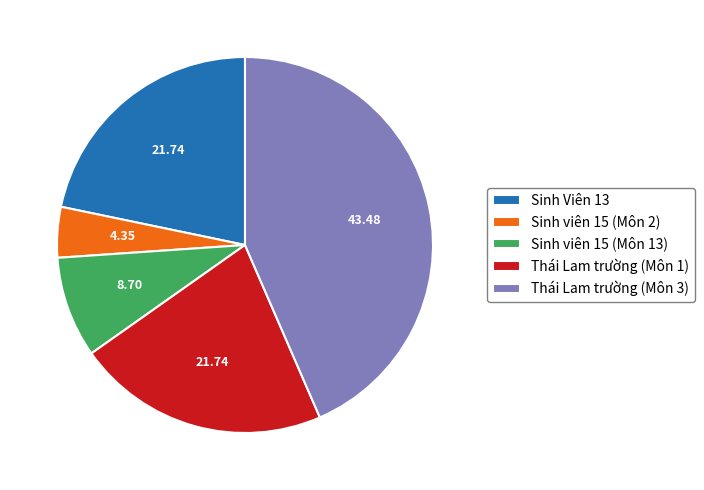

Does any single category account for the majority?

No